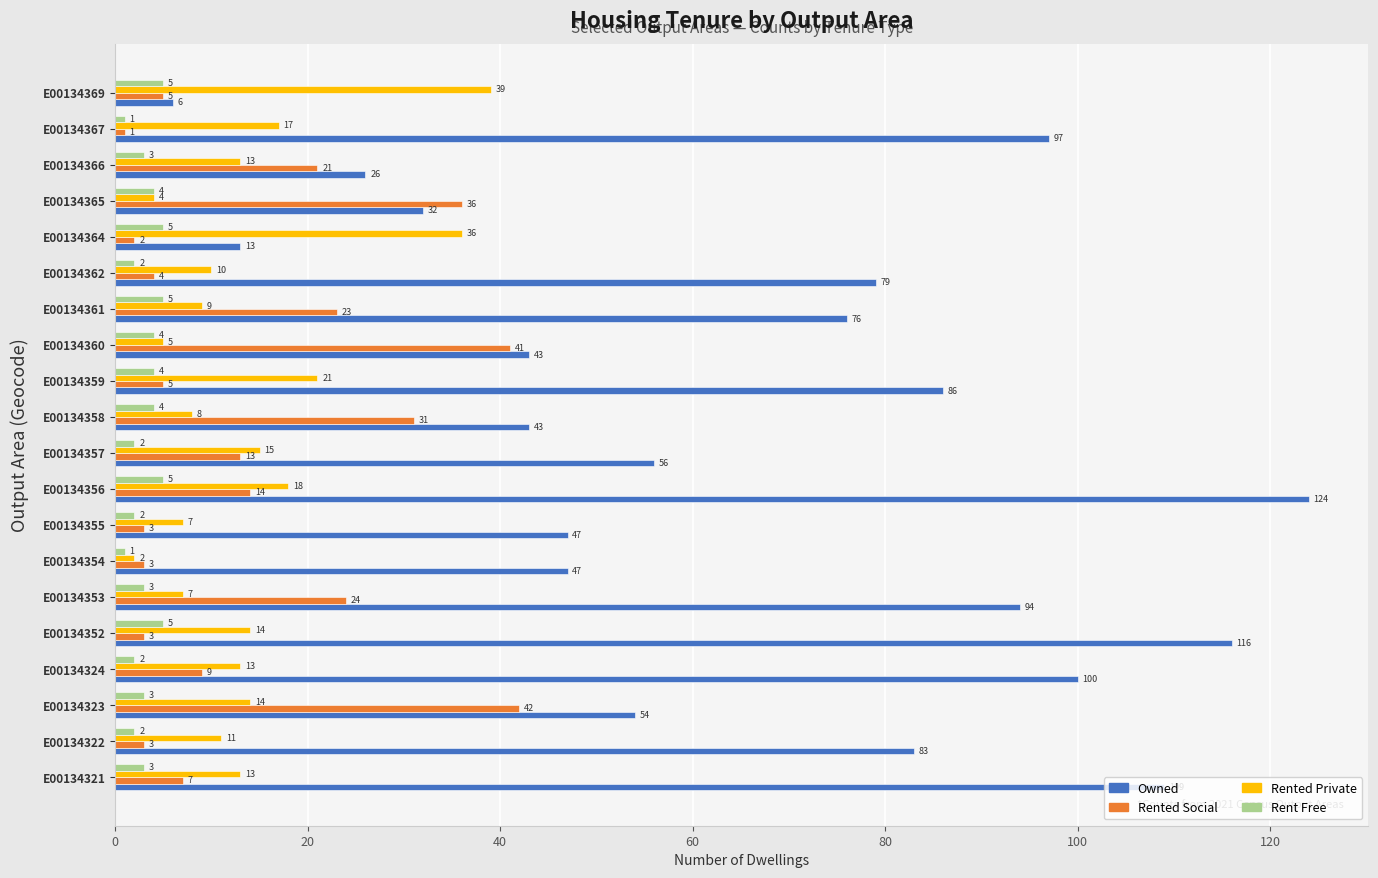

At how many categories does at least one series exceed 37?

17